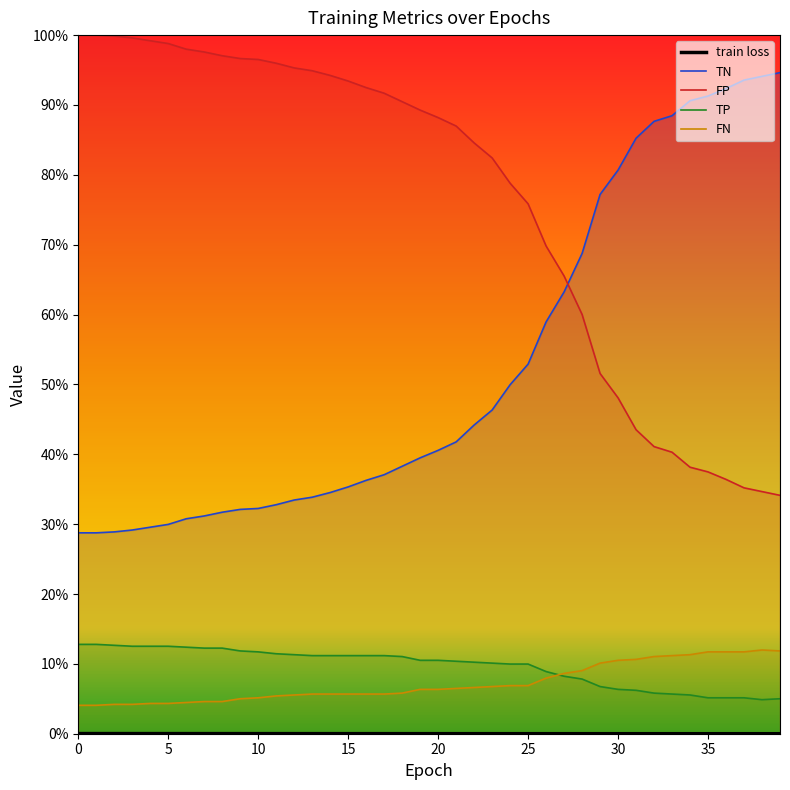

Is the value of FN at 26 greater than the value of TP at 5?

No